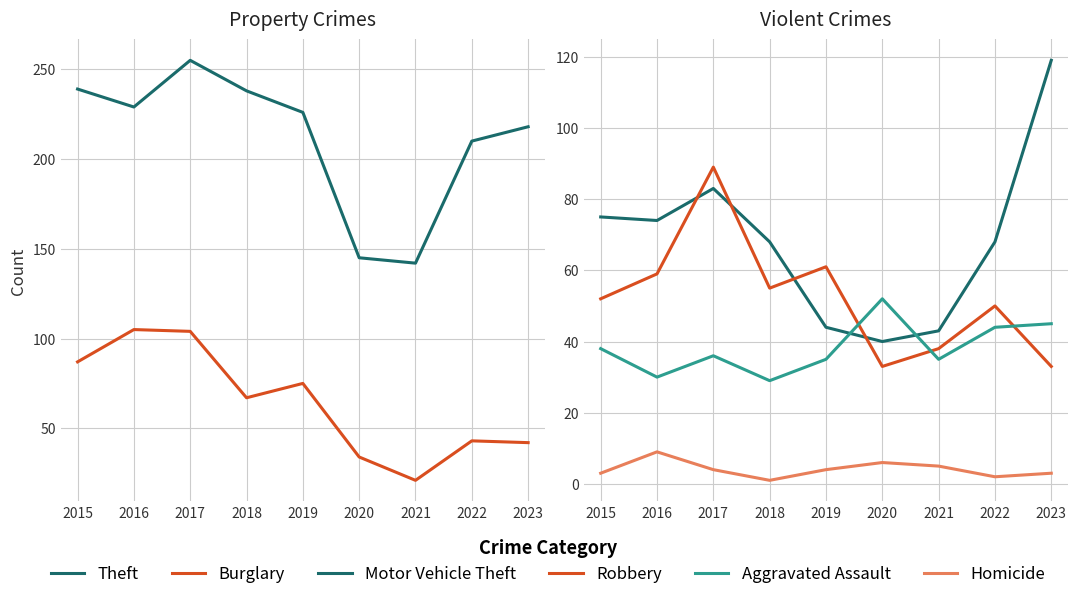

True or false: Robbery has a value of 50 at 2022.

True